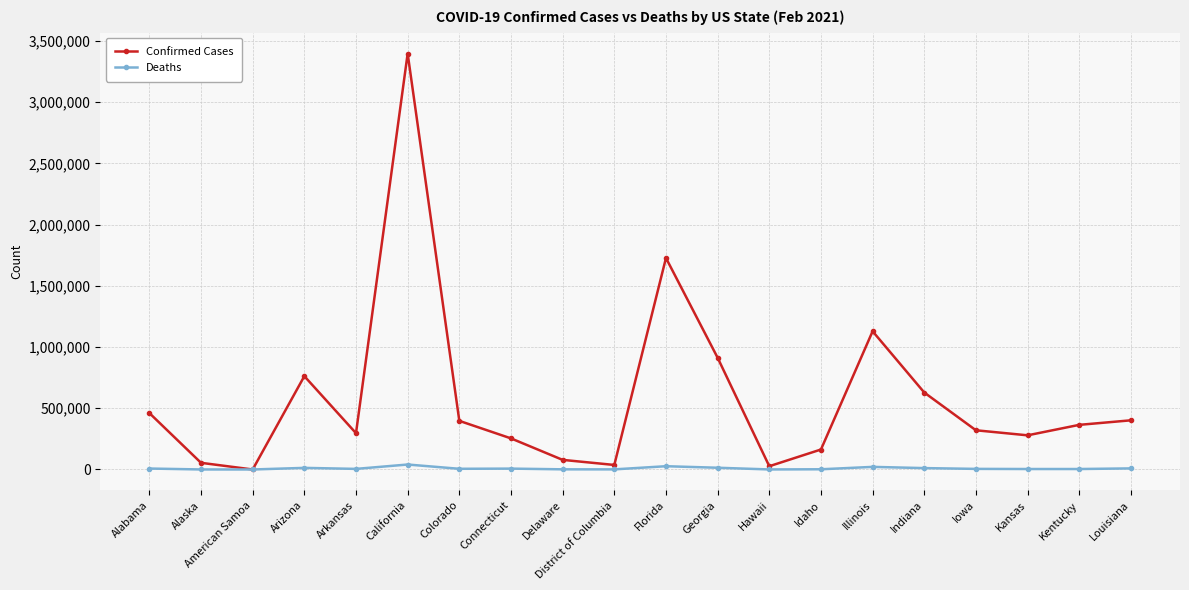

What is the sum of the Deaths values at American Samoa and Kentucky?

3780